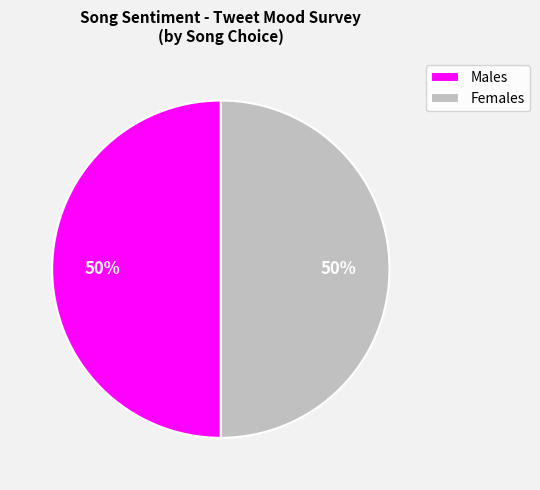

To the nearest percent, what percentage of the pie is Males?

50%